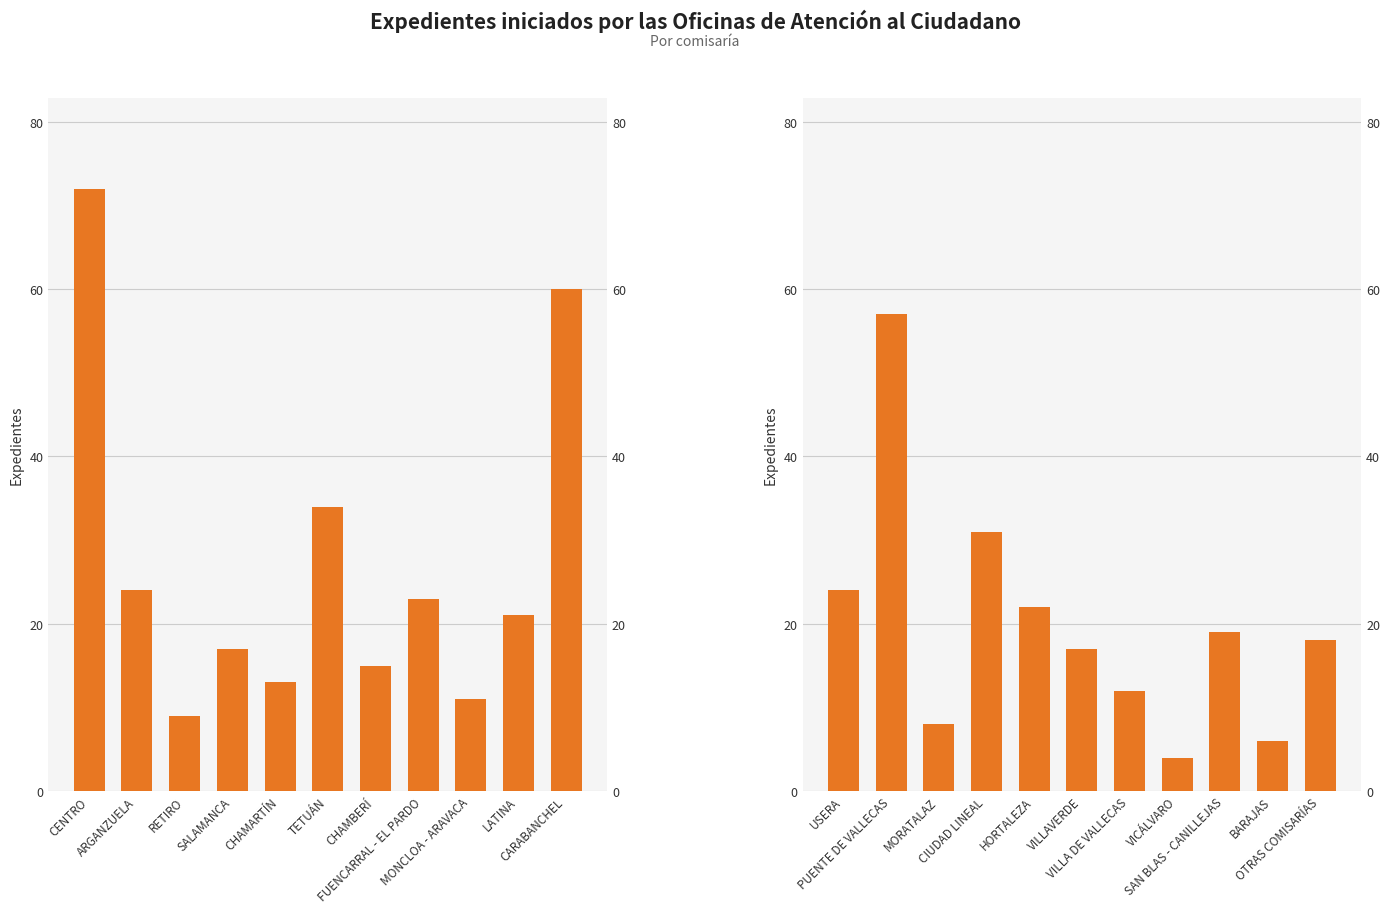

What position from the left is MORATALAZ?

3